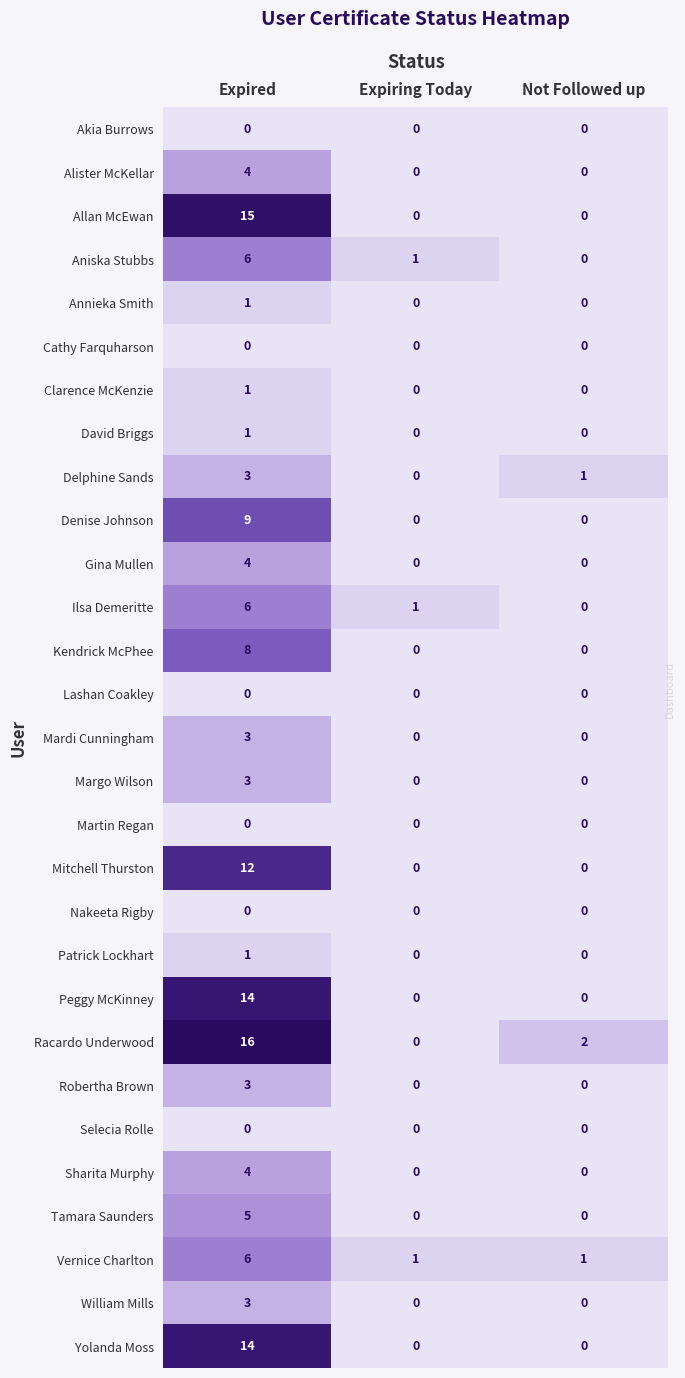

At how many categories does at least one series exceed 12?

1